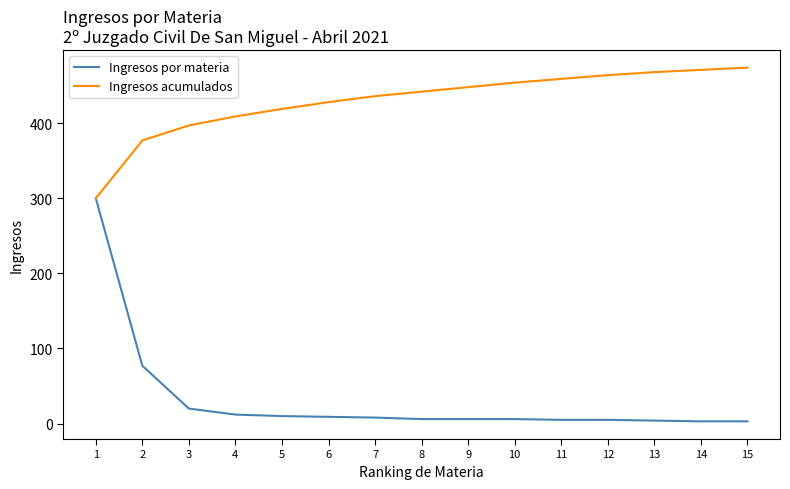

List the series in order of their peak value, lowest first.

Ingresos por materia, Ingresos acumulados